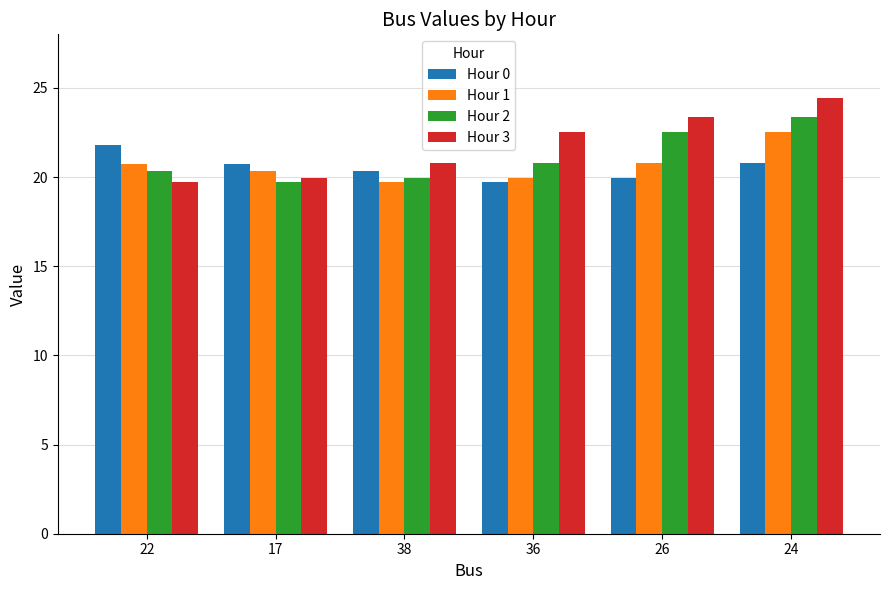

Reading left to right, extract all data points from this chart.

Hour 0: 21.8	20.8	20.3	19.7	19.9	20.8
Hour 1: 20.8	20.3	19.7	19.9	20.8	22.5
Hour 2: 20.3	19.7	19.9	20.8	22.5	23.4
Hour 3: 19.7	19.9	20.8	22.5	23.4	24.4